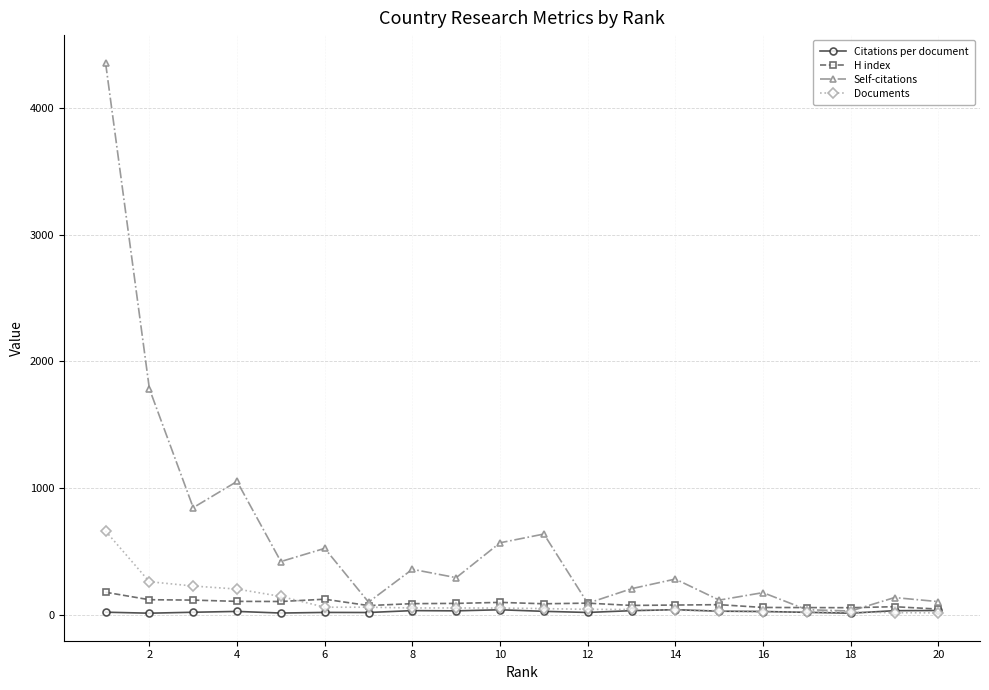

Which series has the largest total across all categories?

Self-citations